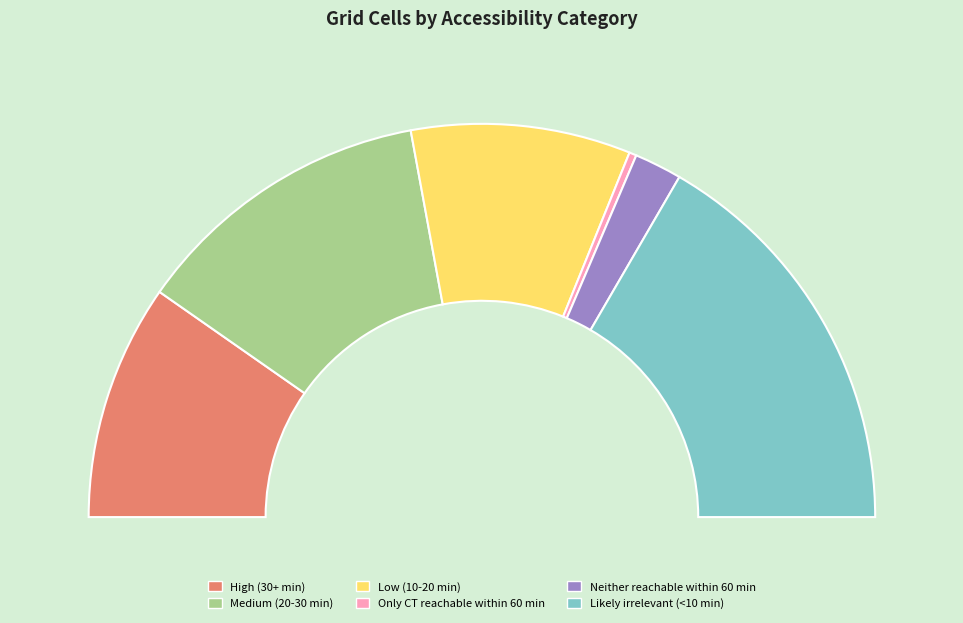

Which has a higher value, Medium (20-30 min) or Only CT reachable within 60 min?

Medium (20-30 min)